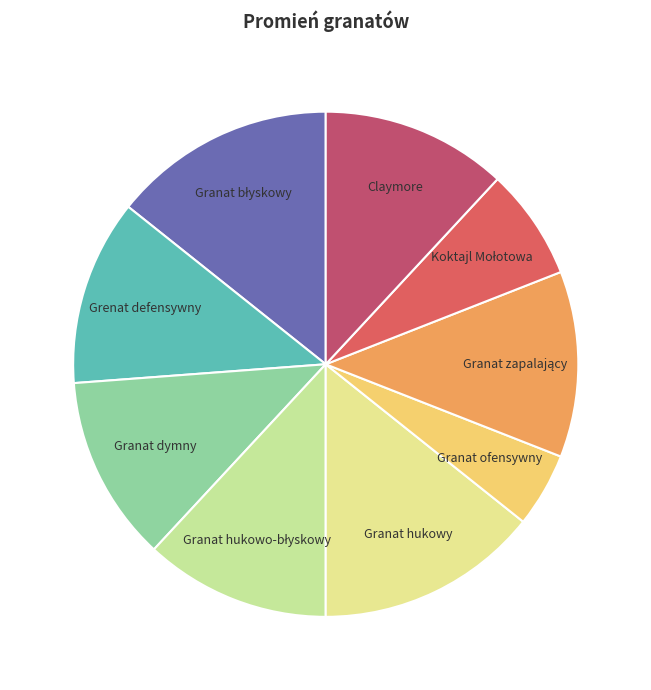

Which category has the smallest portion of the pie?

Granat ofensywny